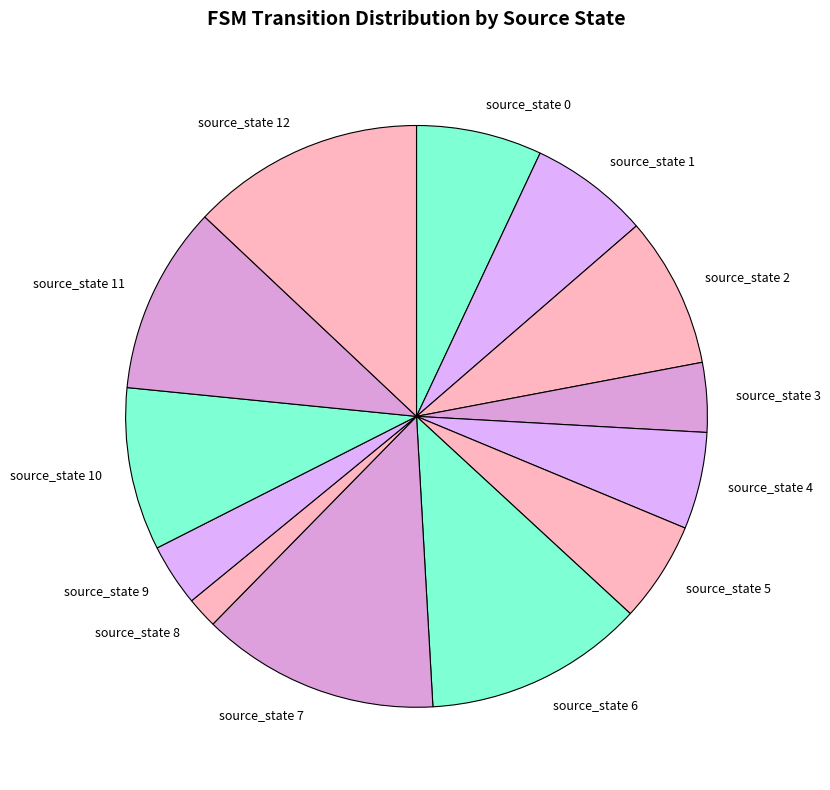

Is the sum of source_state 6 and source_state 5 greater than half?

No